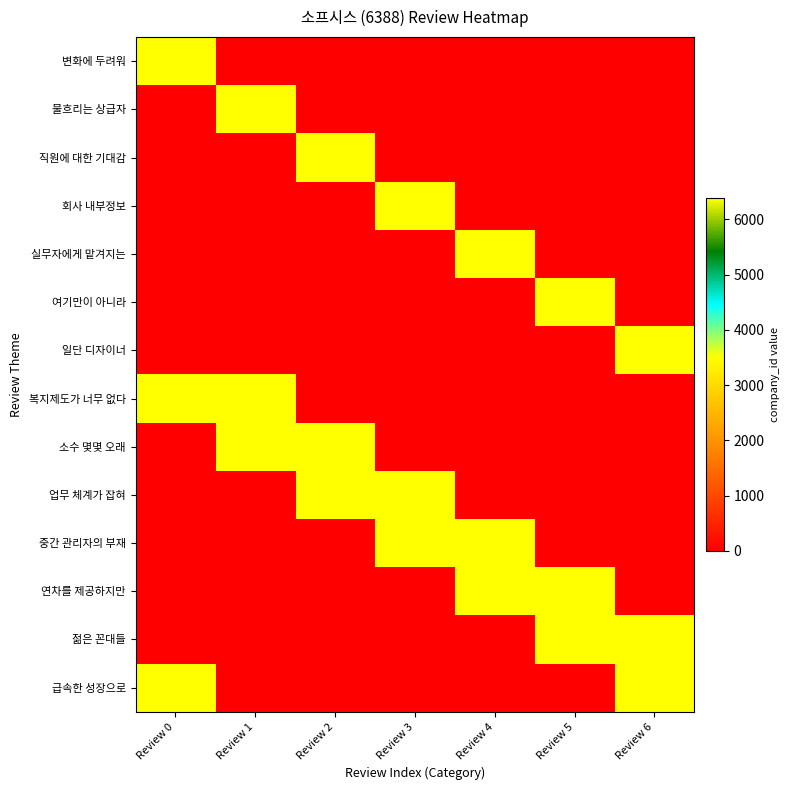

Reading right to left, what are all the values shown in this chart?

변화에 두려워: Review 6=0	Review 5=0	Review 4=0	Review 3=0	Review 2=0	Review 1=0	Review 0=6388
물흐리는 상급자: Review 6=0	Review 5=0	Review 4=0	Review 3=0	Review 2=0	Review 1=6388	Review 0=0
직원에 대한 기대감: Review 6=0	Review 5=0	Review 4=0	Review 3=0	Review 2=6388	Review 1=0	Review 0=0
회사 내부정보: Review 6=0	Review 5=0	Review 4=0	Review 3=6388	Review 2=0	Review 1=0	Review 0=0
실무자에게 맡겨지는: Review 6=0	Review 5=0	Review 4=6388	Review 3=0	Review 2=0	Review 1=0	Review 0=0
여기만이 아니라: Review 6=0	Review 5=6388	Review 4=0	Review 3=0	Review 2=0	Review 1=0	Review 0=0
일단 디자이너: Review 6=6388	Review 5=0	Review 4=0	Review 3=0	Review 2=0	Review 1=0	Review 0=0
복지제도가 너무 없다: Review 6=0	Review 5=0	Review 4=0	Review 3=0	Review 2=0	Review 1=6388	Review 0=6388
소수 몇몇 오래: Review 6=0	Review 5=0	Review 4=0	Review 3=0	Review 2=6388	Review 1=6388	Review 0=0
업무 체계가 잡혀: Review 6=0	Review 5=0	Review 4=0	Review 3=6388	Review 2=6388	Review 1=0	Review 0=0
중간 관리자의 부재: Review 6=0	Review 5=0	Review 4=6388	Review 3=6388	Review 2=0	Review 1=0	Review 0=0
연차를 제공하지만: Review 6=0	Review 5=6388	Review 4=6388	Review 3=0	Review 2=0	Review 1=0	Review 0=0
젊은 꼰대들: Review 6=6388	Review 5=6388	Review 4=0	Review 3=0	Review 2=0	Review 1=0	Review 0=0
급속한 성장으로: Review 6=6388	Review 5=0	Review 4=0	Review 3=0	Review 2=0	Review 1=0	Review 0=6388